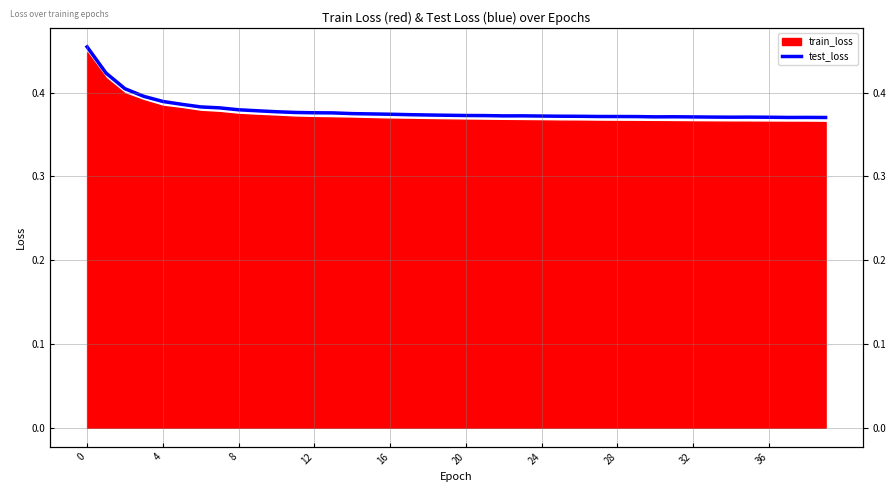

Reading left to right, transcribe all the data shown in this chart.

0.5	0.4	0.4	0.4	0.4	0.4	0.4	0.4	0.4	0.4	0.4	0.4	0.4	0.4	0.4	0.4	0.4	0.4	0.4	0.4	0.4	0.4	0.4	0.4	0.4	0.4	0.4	0.4	0.4	0.4	0.4	0.4	0.4	0.4	0.4	0.4	0.4	0.4	0.4	0.4